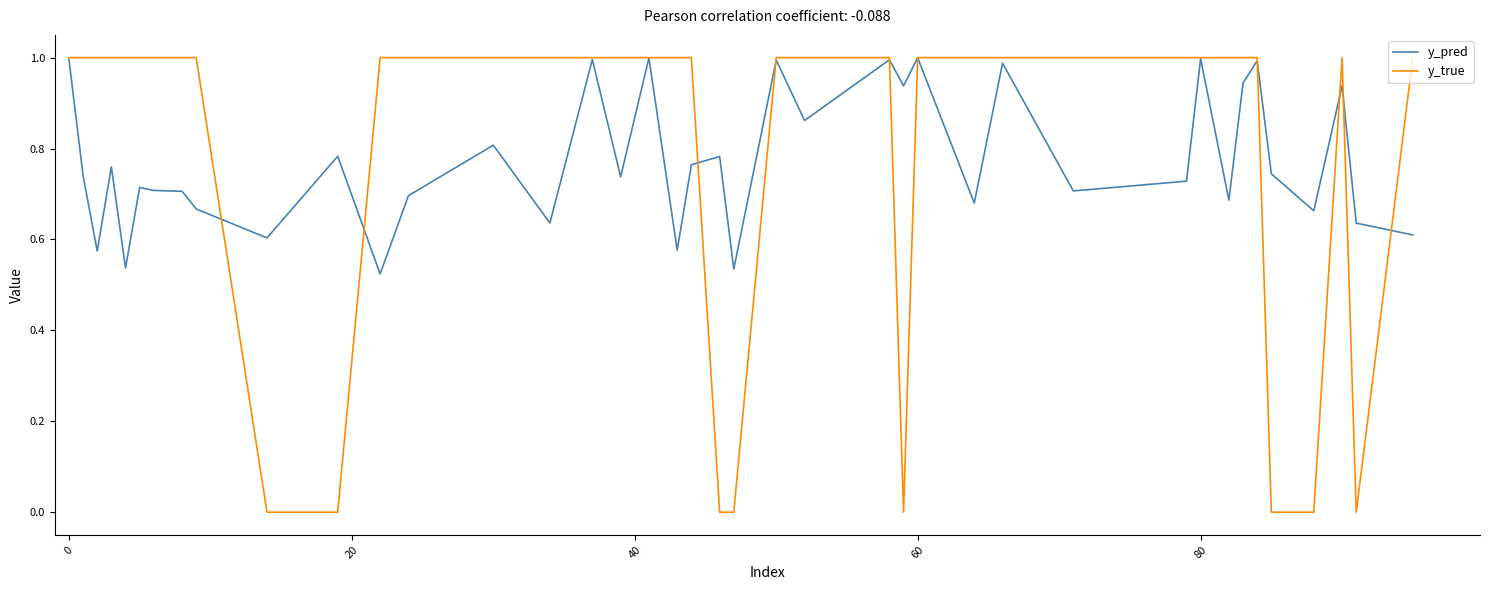

Which series has the largest range (max minus min)?

y_true